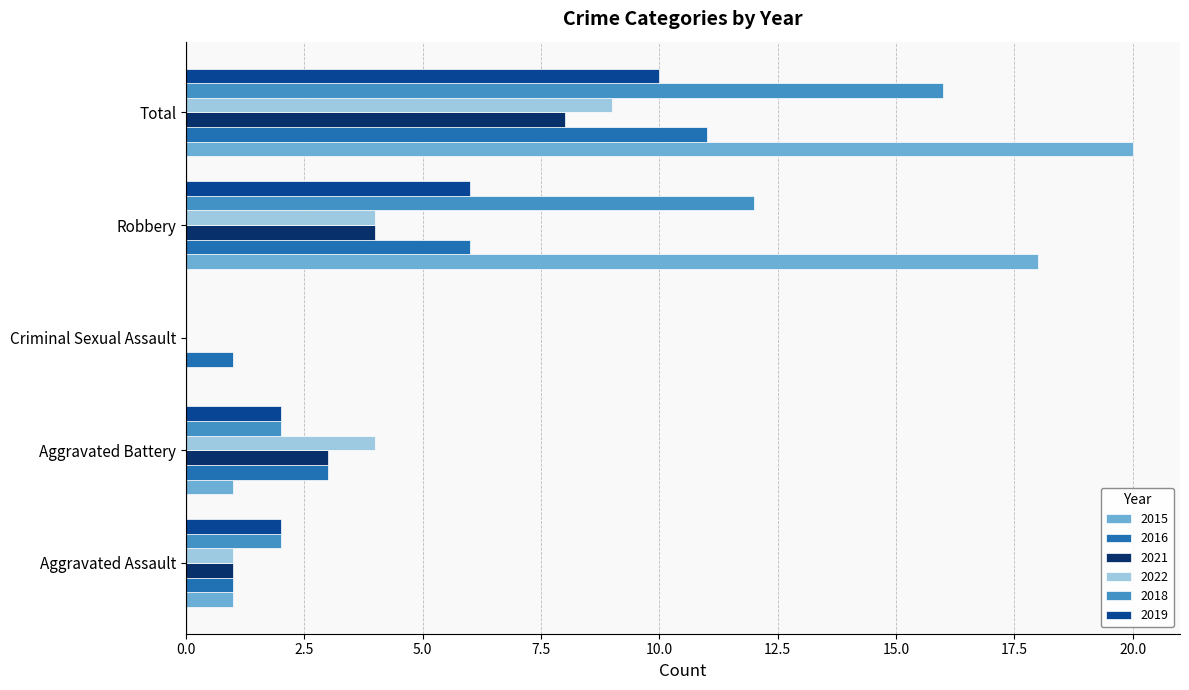

What is the maximum value shown in the chart?

20